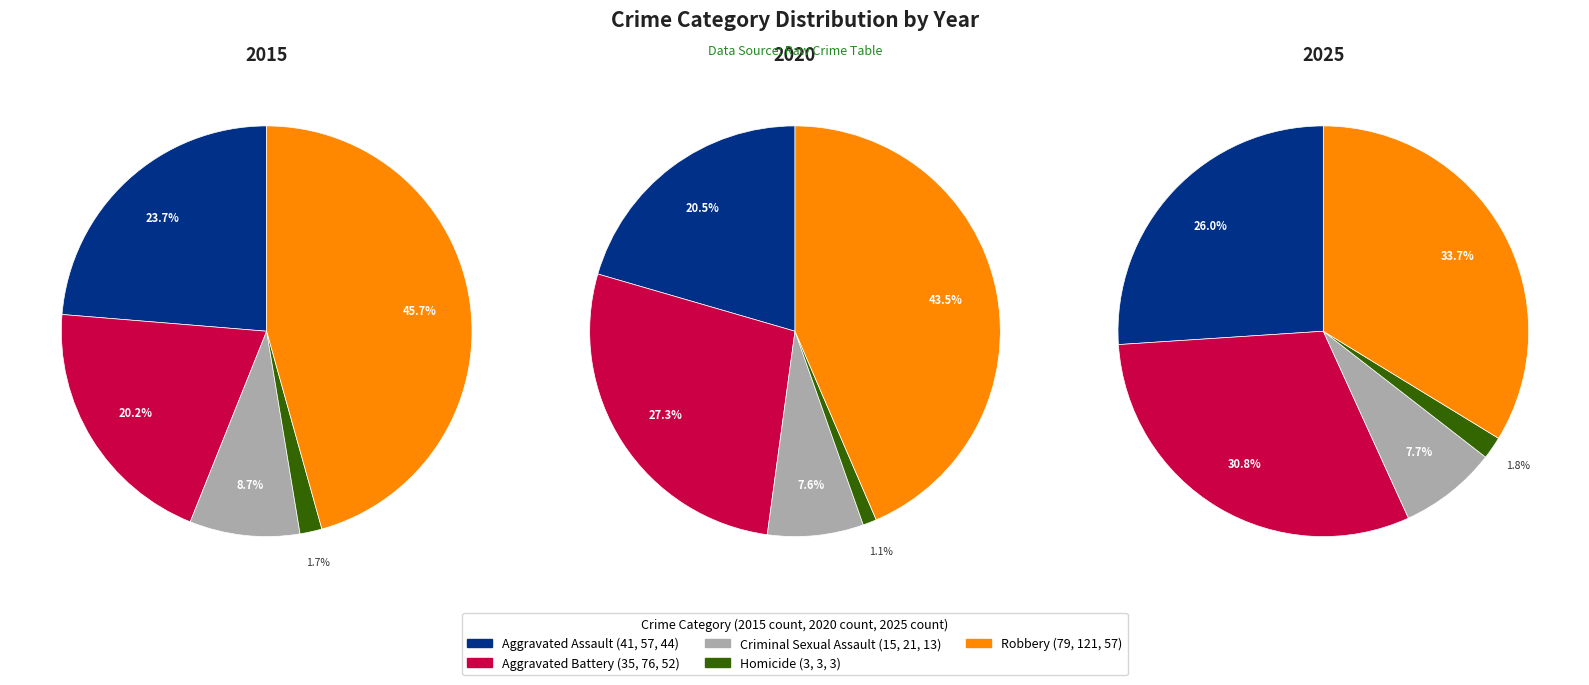

Combined, do 6 and 2 account for over 50%?

No